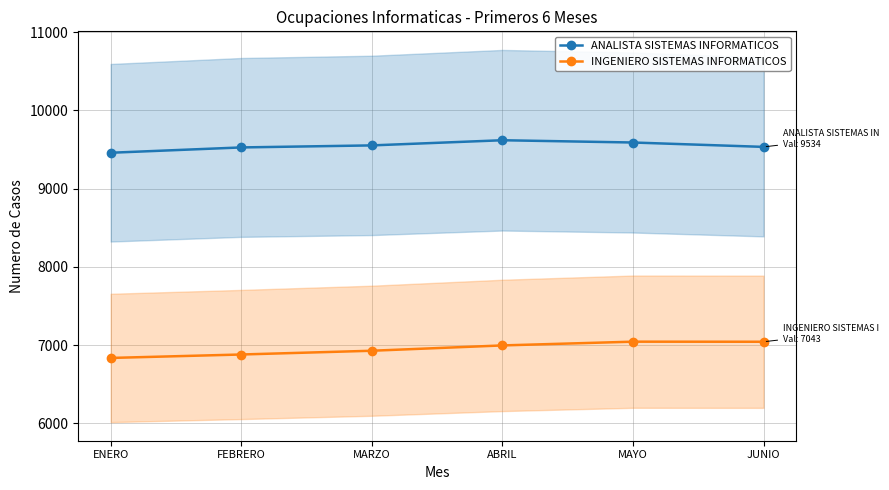

What is the highest value of the INGENIERO SISTEMAS INFORMATICOS series?

7044